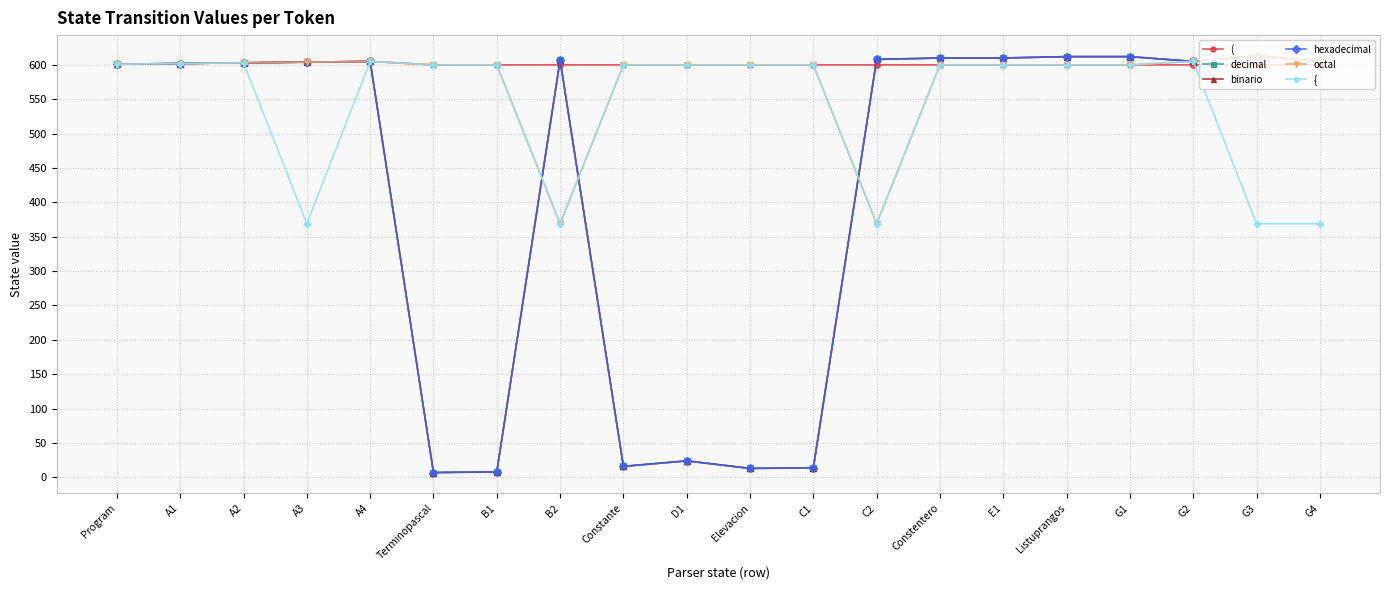

What is the minimum value shown in the chart?

7